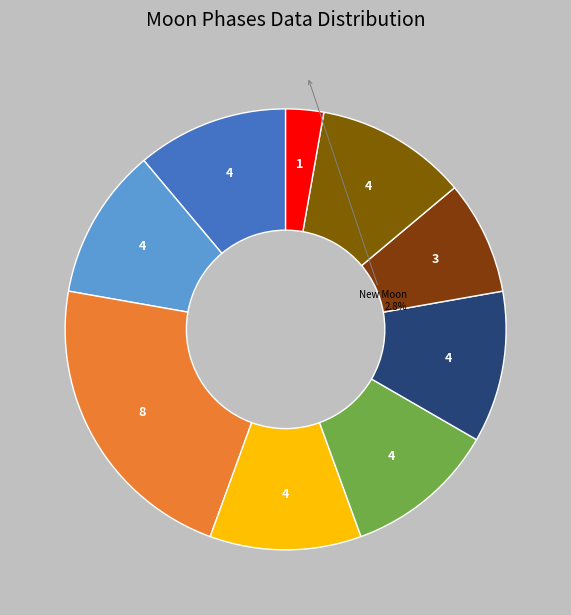

Is there any slice that represents more than half of the pie?

No